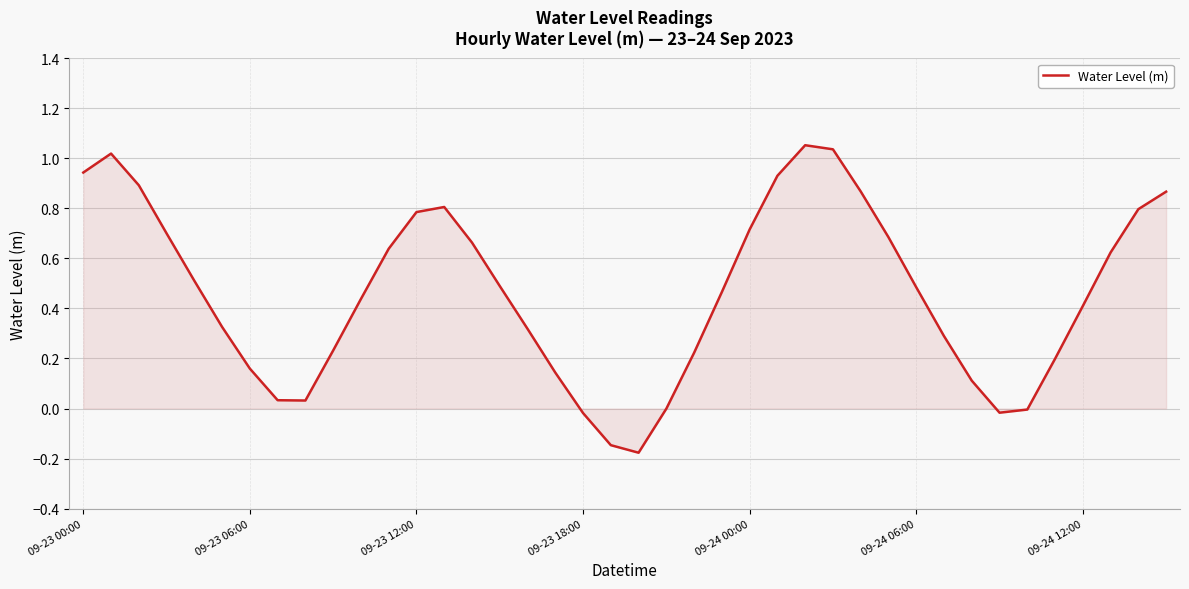

What is the difference between the maximum and minimum values?

1.2